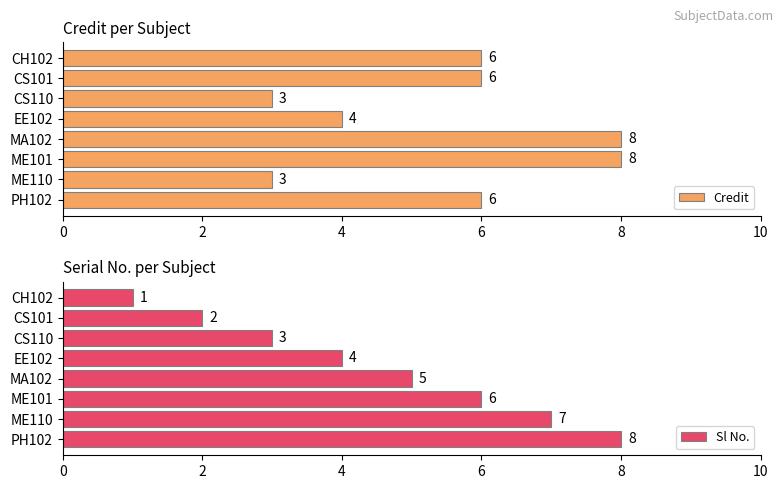

What is the sum of the Credit values at MA102 and CH102?

14